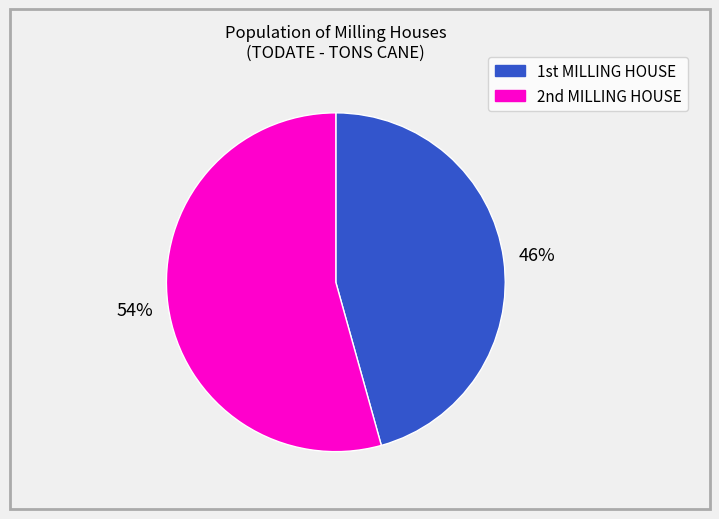

What is the largest slice in the pie chart?

2nd MILLING HOUSE